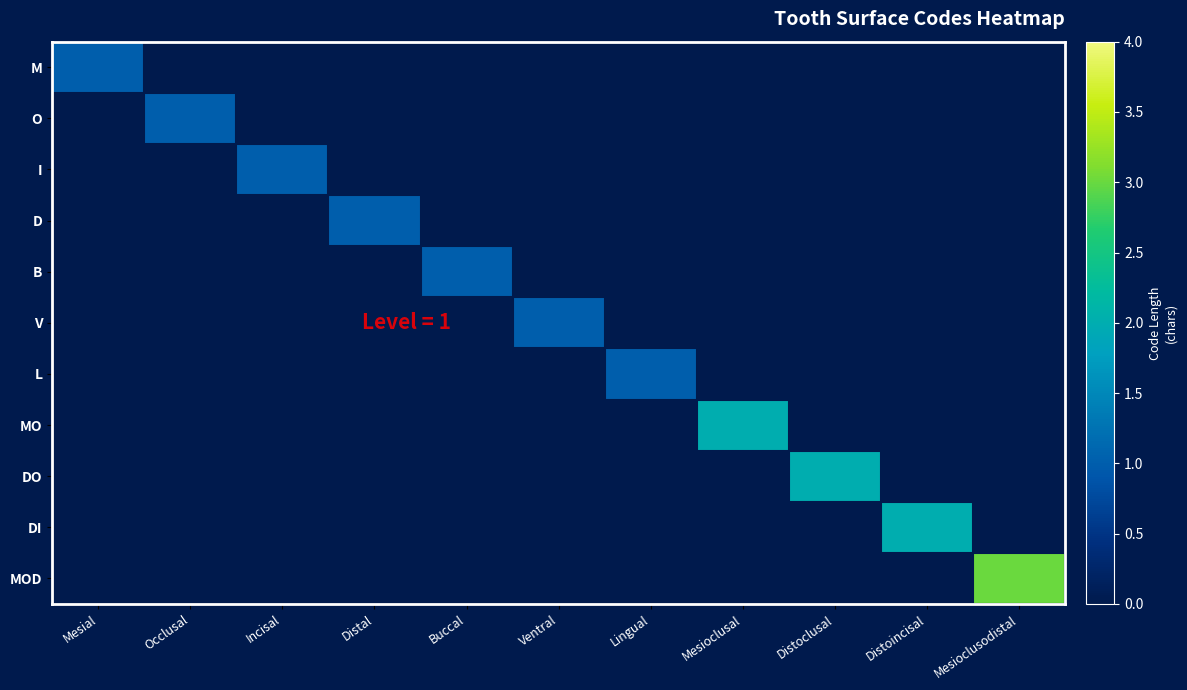

Which series has the widest spread of values?

MOD